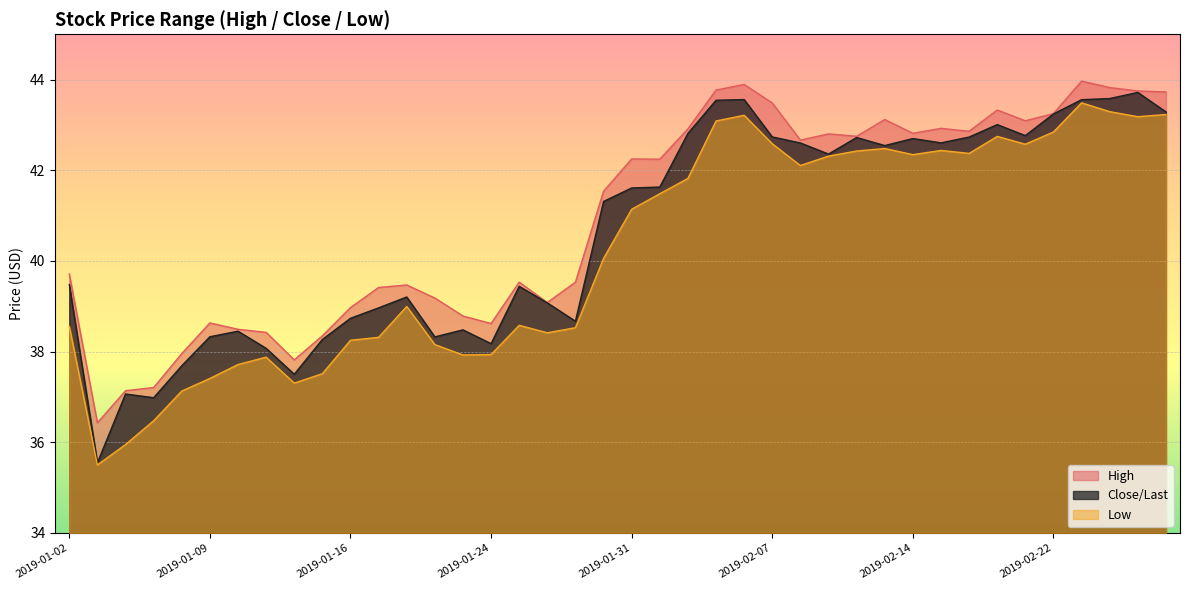

How many data points in High are above 42?

20